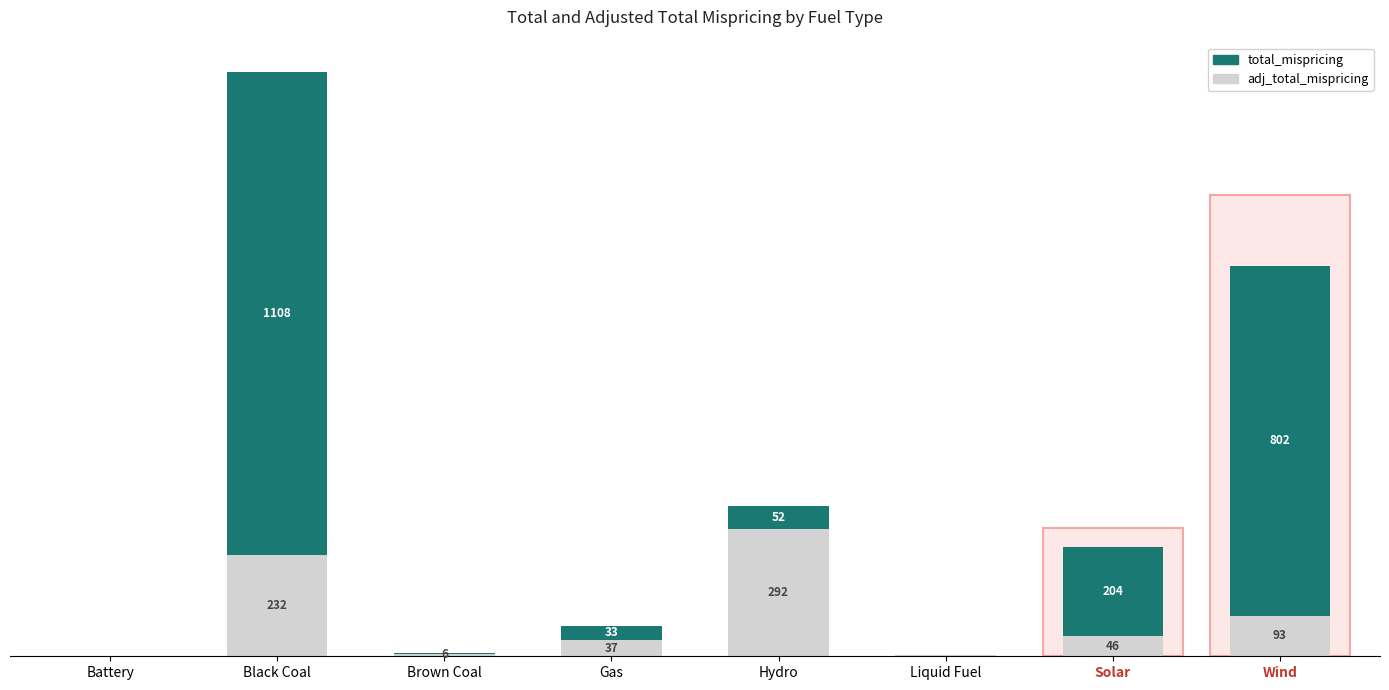

What are all the series names shown in the legend?

adj_total_mispricing, total_mispricing